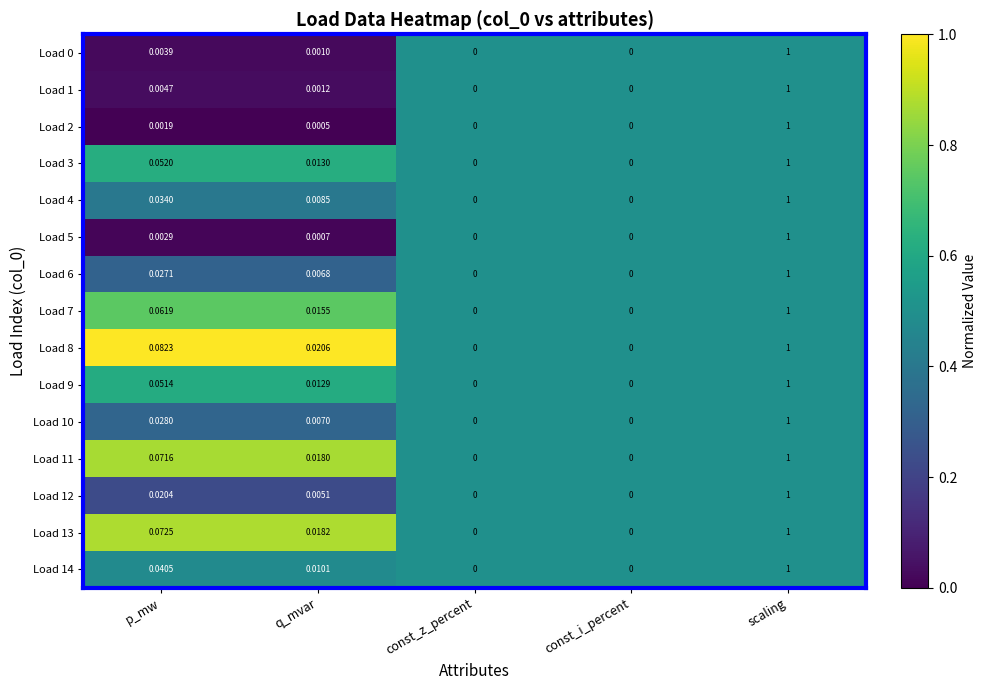

At which category is the sum across all series the highest?

scaling